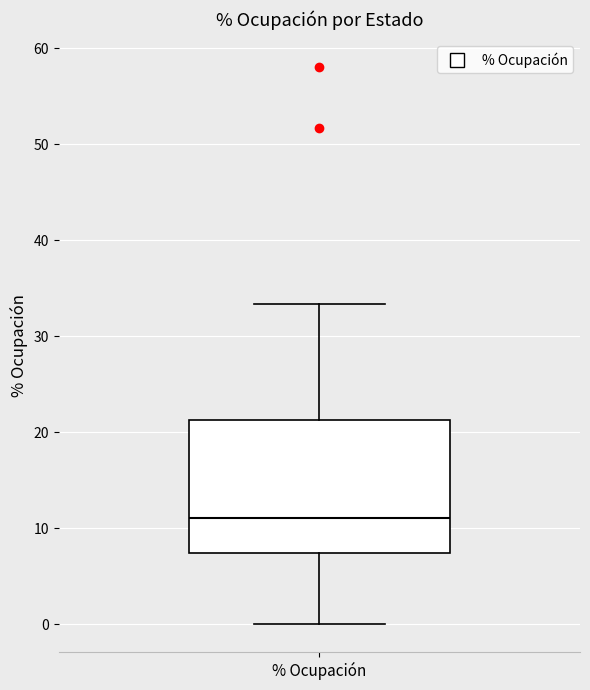

Where does the upper whisker of the box for % Ocupación end on the y-axis? The values are not printed on the chart, so give them approximately, as read against the axis.

33